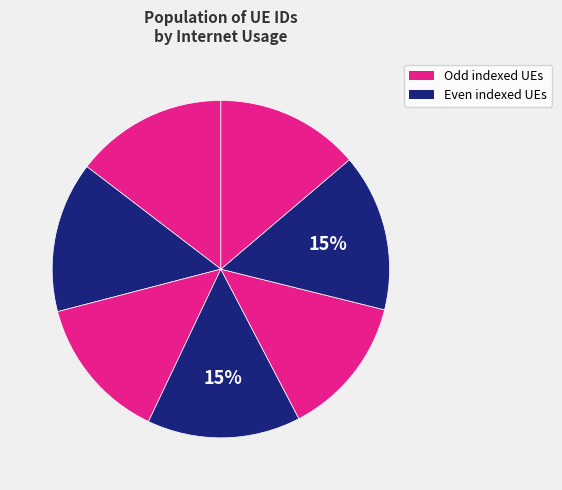

How many segments does this pie chart have?

7